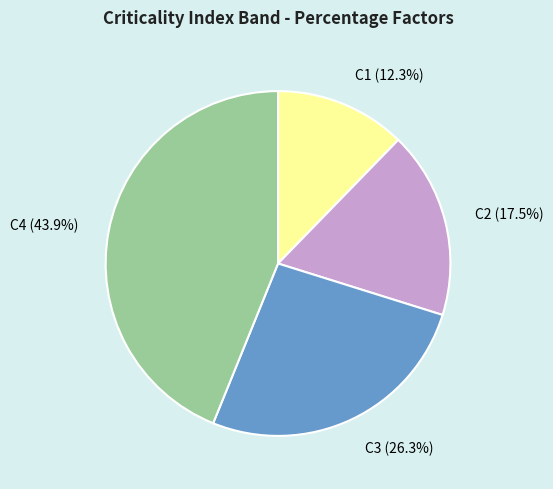

Count the number of slices in the pie.

4